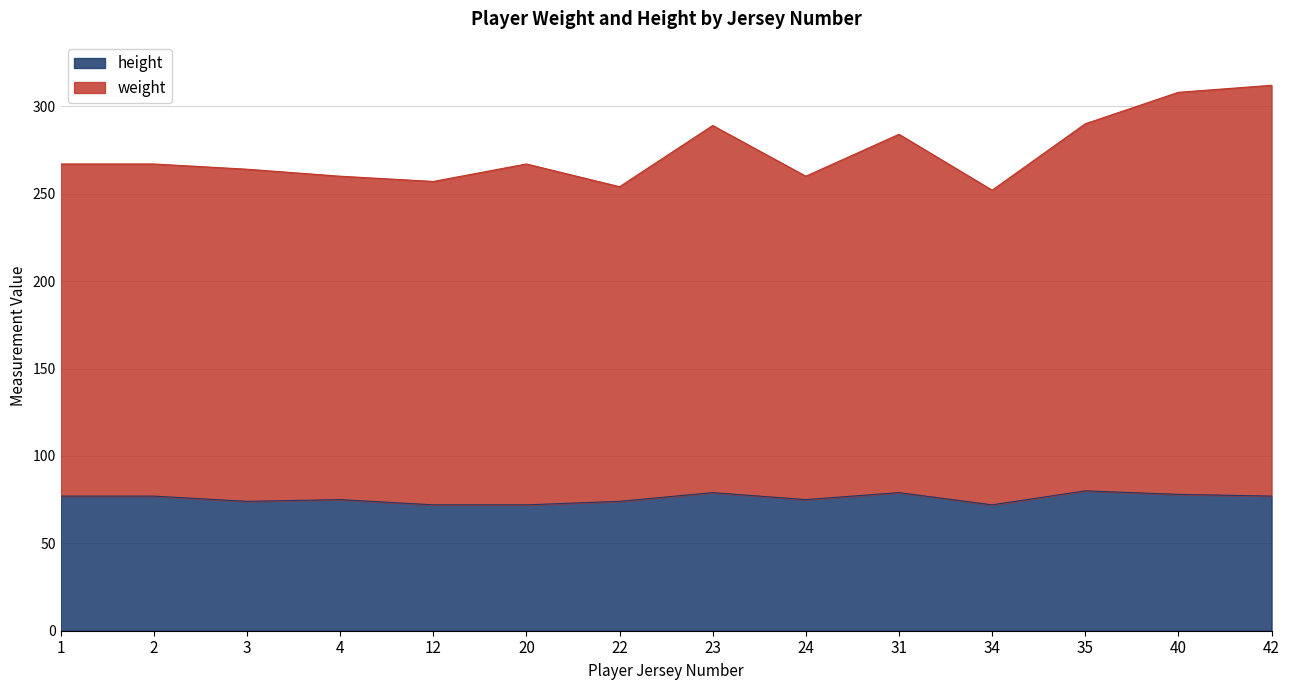

What is the approximate value of weight at 34, to the nearest 10?

250